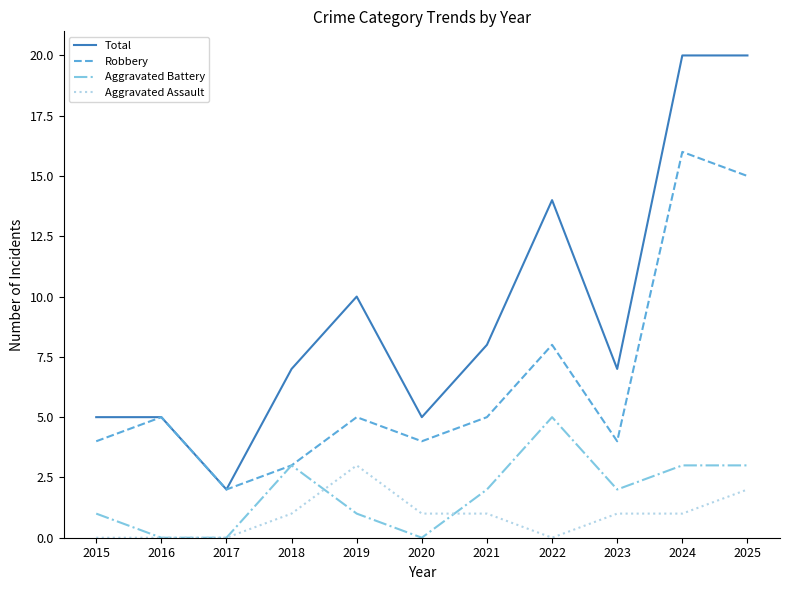

True or false: Aggravated Assault and Robbery cross at least once.

False